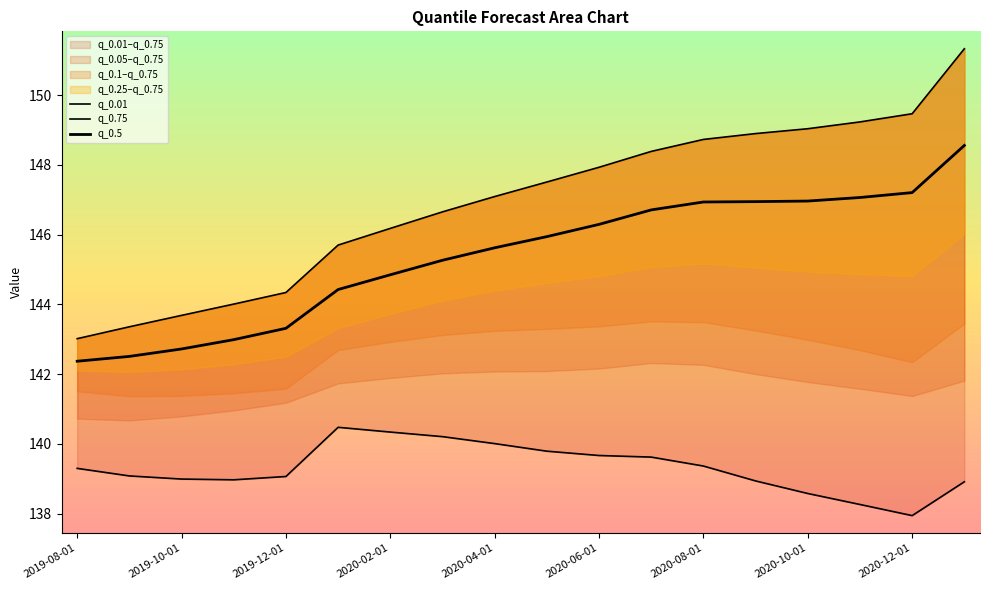

True or false: q_0.5 and q_0.01 intersect in this chart.

False